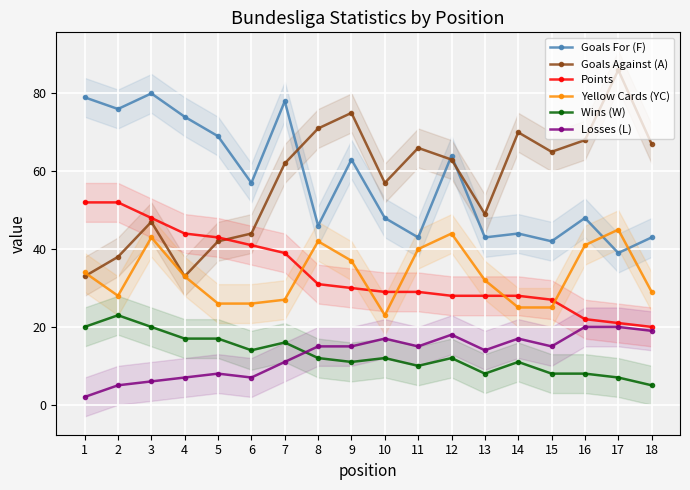

Is this an area chart (filled region under the line)?

No